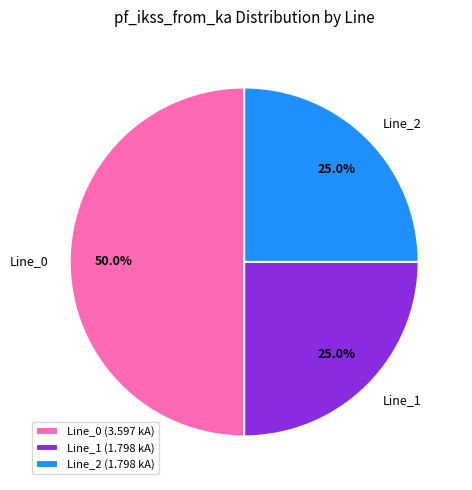

True or false: Line_0 accounts for 64% of the total.

False